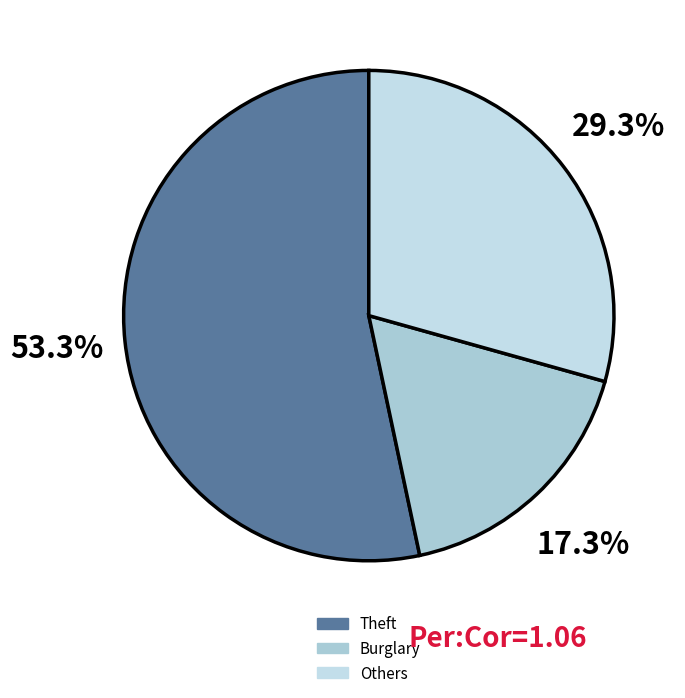

How many slices are in this pie chart?

3